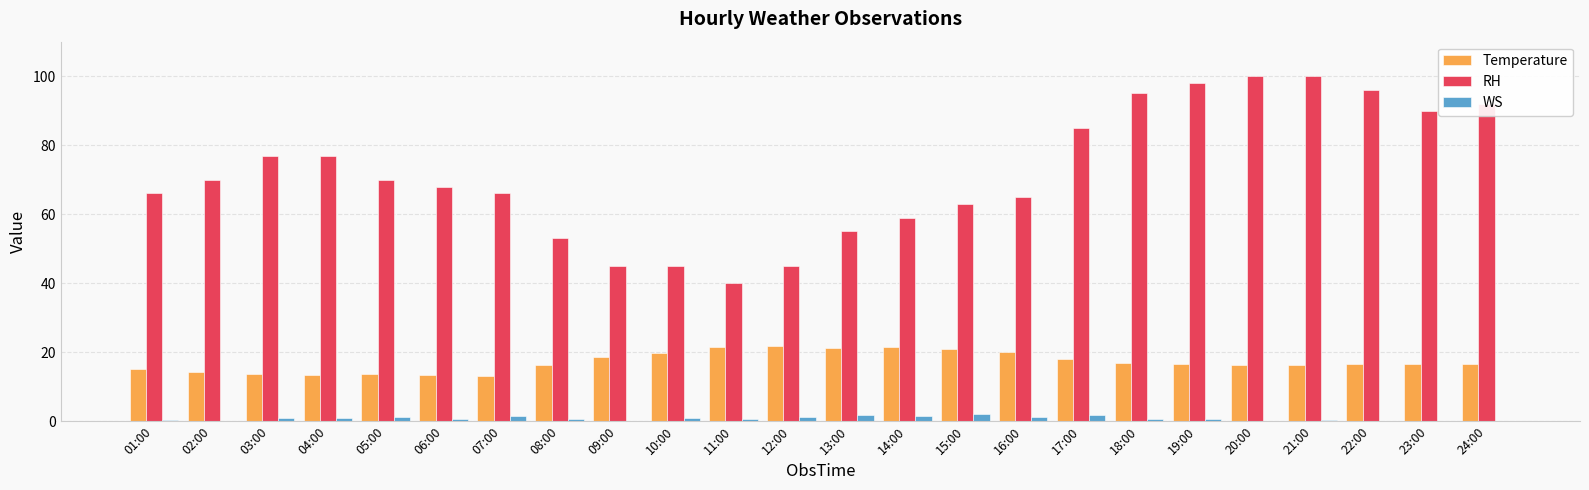

What is the highest value of the WS series?

2.1